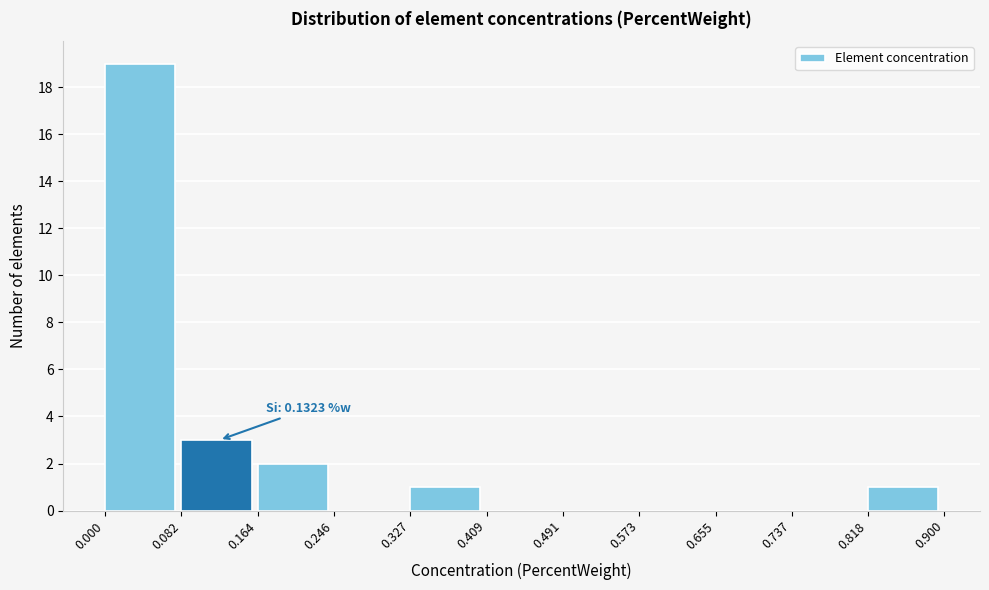

Which range on the x-axis has the tallest bar?

0.000 to 0.082